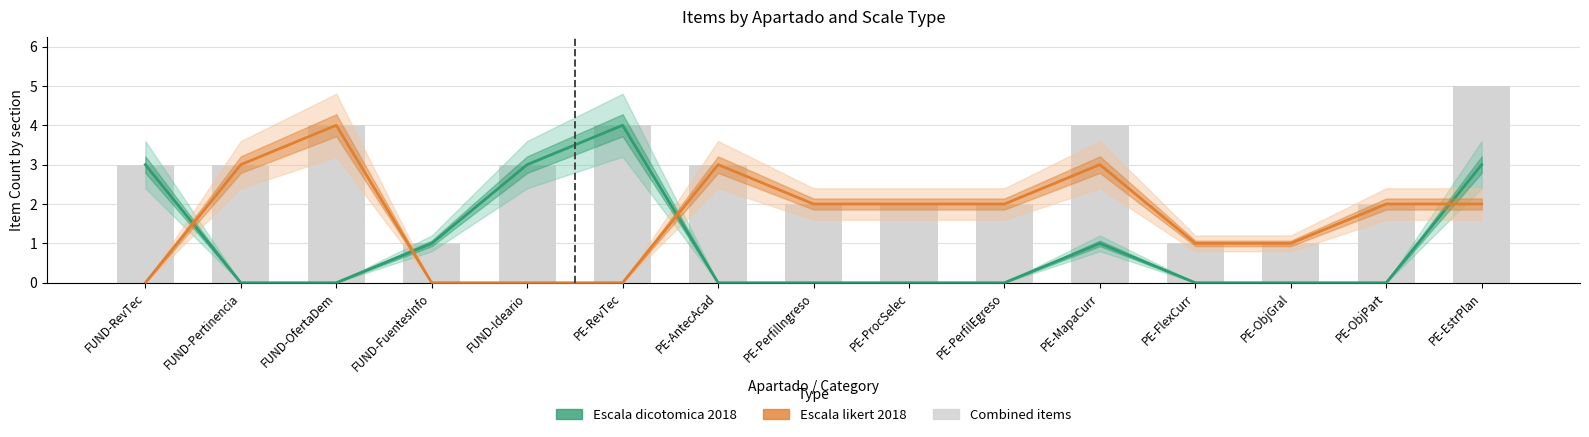

Where is Escala dicotomica 2018 nearest to the value 2?

FUND-RevTec